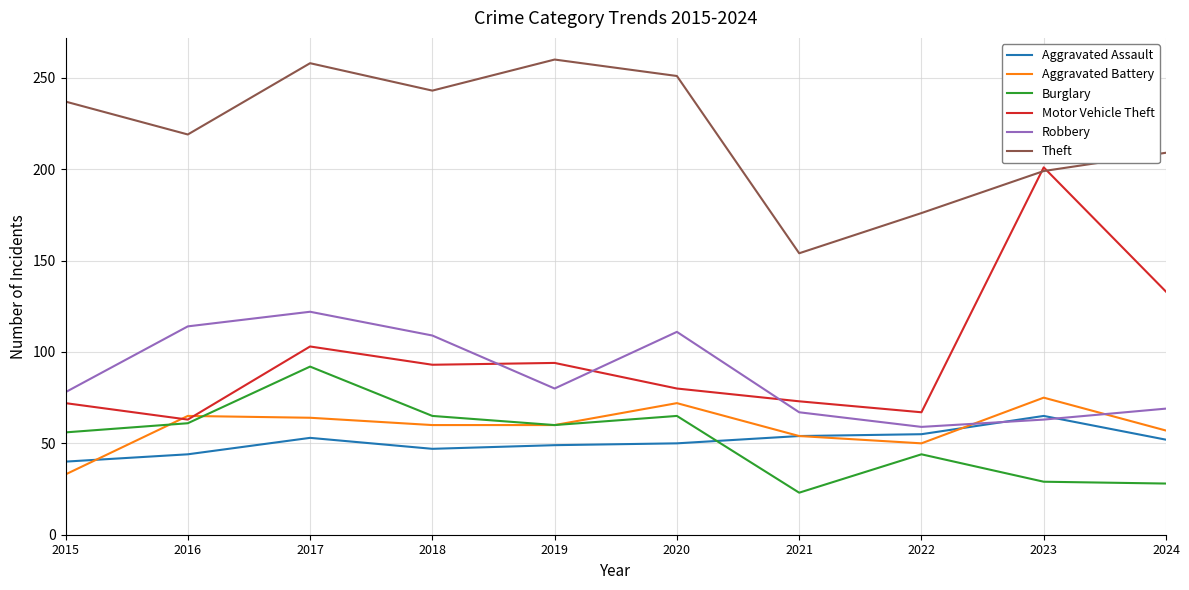

Is it true that Theft equals 394 at 2020?

False